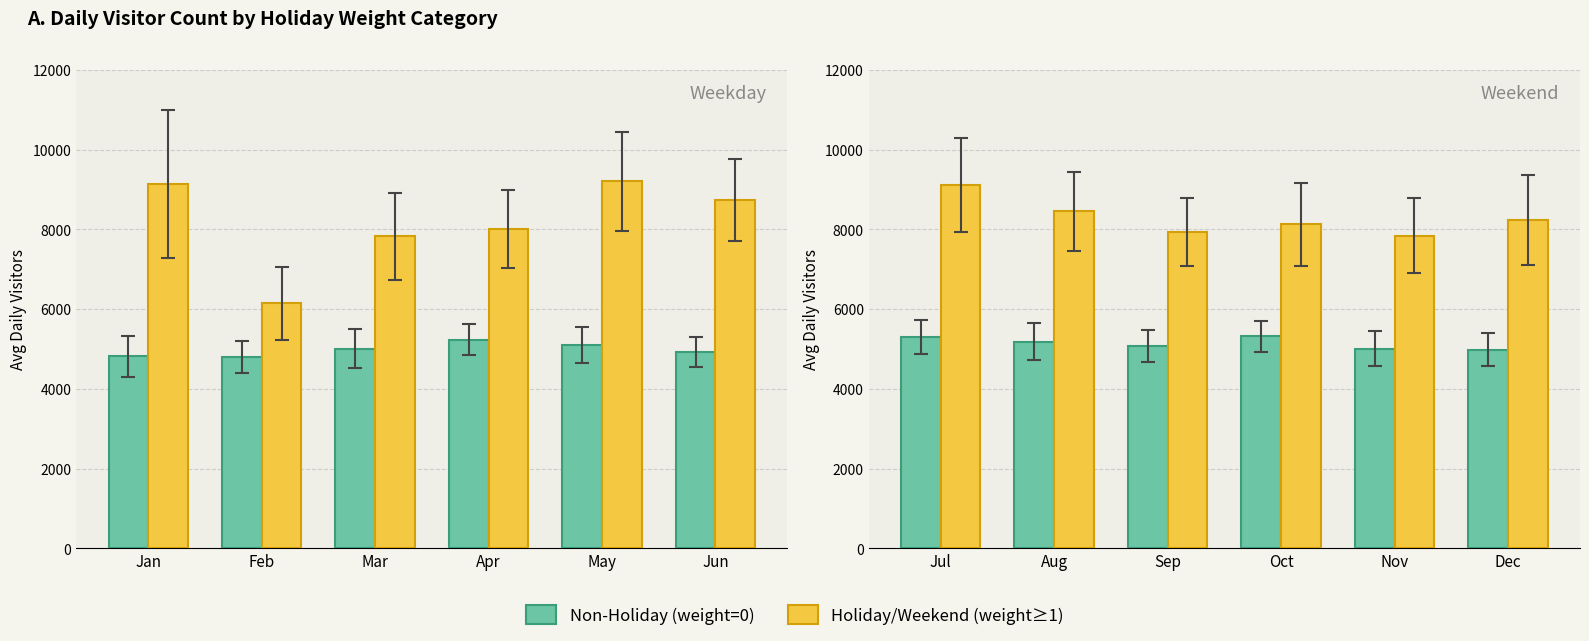

The value of Holiday/Weekend (weight≥1) at Oct is 8123. True or false?

True